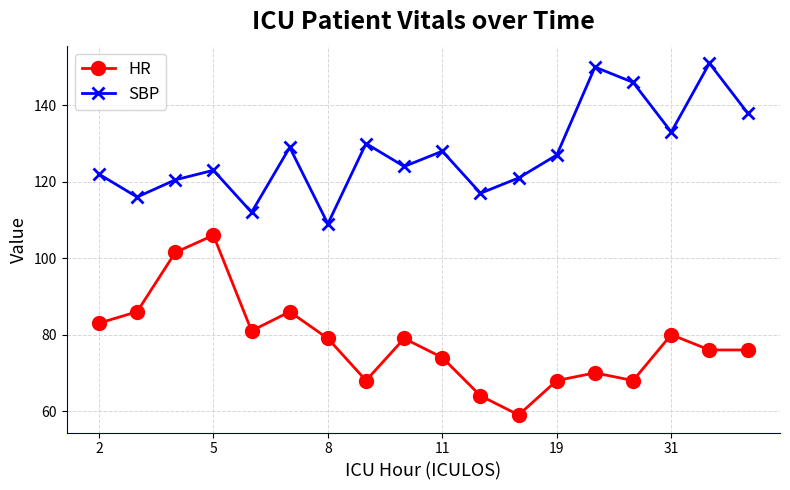

List the series in order of their peak value, highest first.

SBP, HR